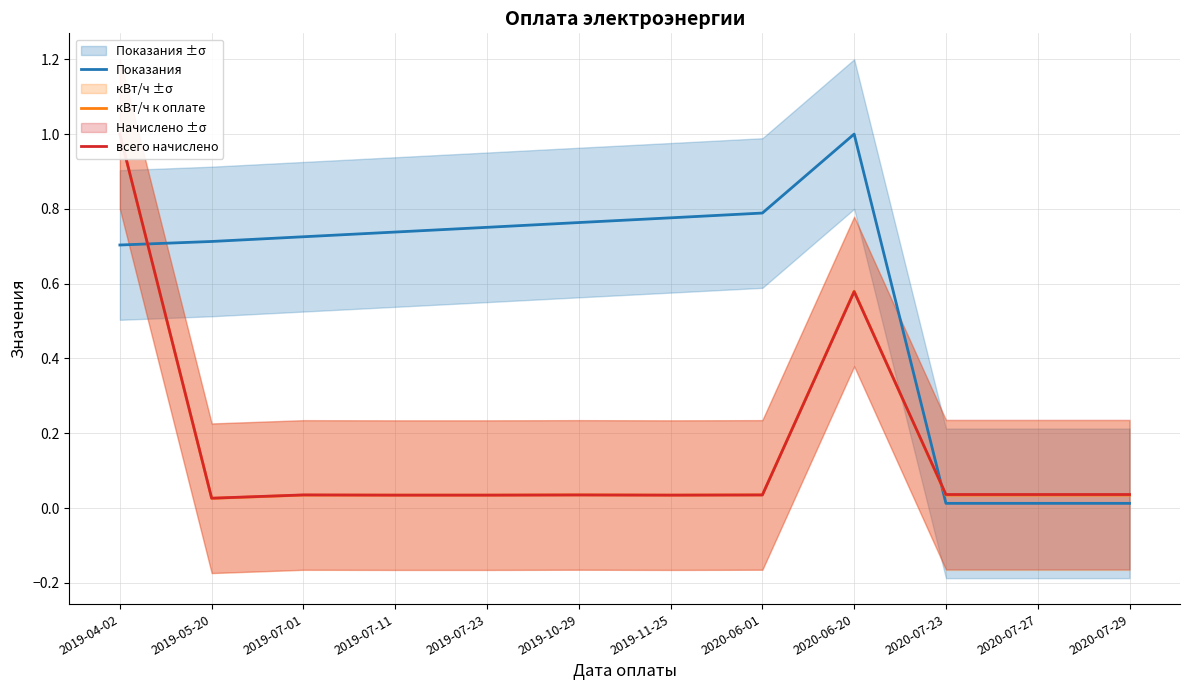

Which series changed the most between 2019-07-23 and 2020-06-20?

кВт/ч к оплате